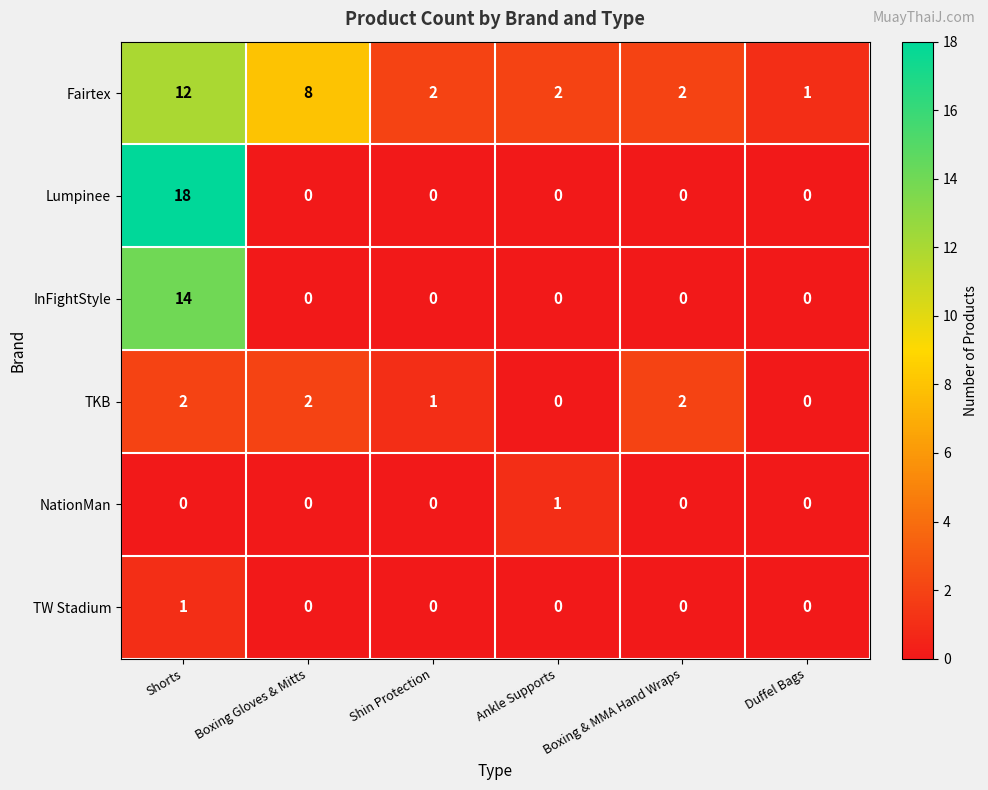

The Fairtex series shows 12 at Shorts. True or false?

True